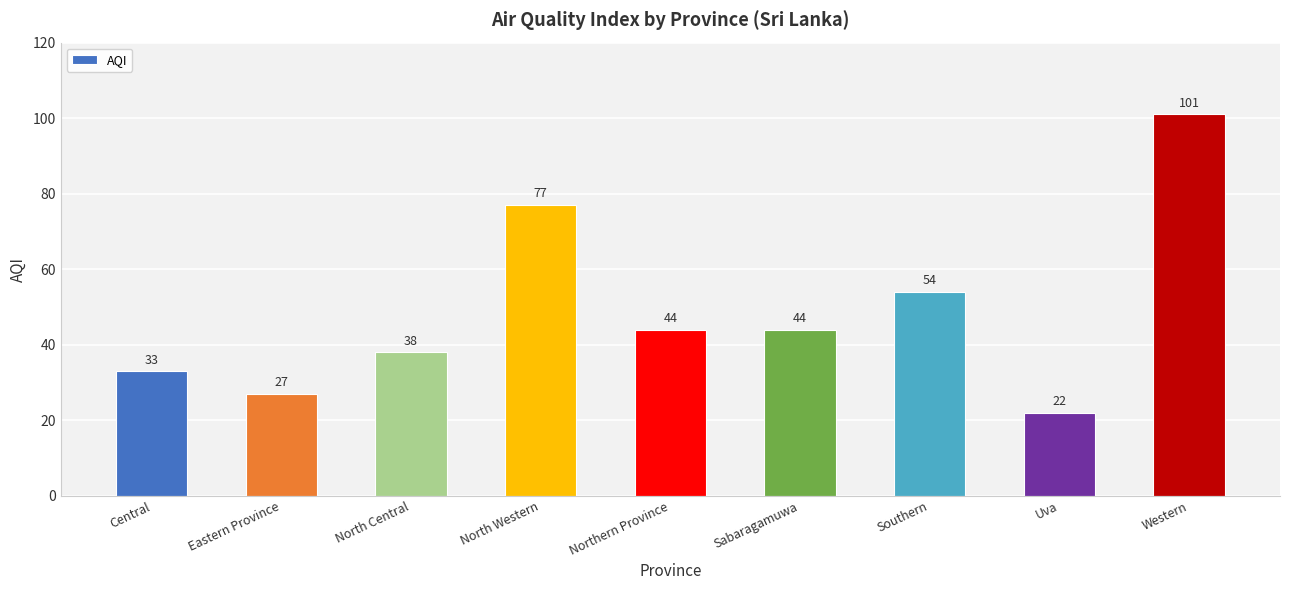

What is the maximum value shown in the chart?

101